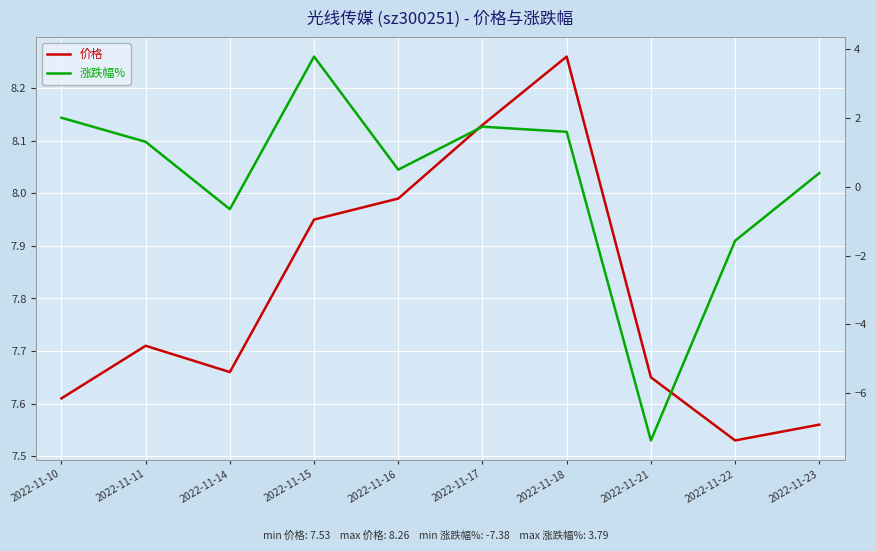

Reading right to left, transcribe all the data shown in this chart.

价格: 2022-11-23=7.6	2022-11-22=7.5	2022-11-21=7.7	2022-11-18=8.3	2022-11-17=8.1	2022-11-16=8.0	2022-11-15=8.0	2022-11-14=7.7	2022-11-11=7.7	2022-11-10=7.6
涨跌幅%: 2022-11-23=0.4	2022-11-22=-1.6	2022-11-21=-7.4	2022-11-18=1.6	2022-11-17=1.8	2022-11-16=0.5	2022-11-15=3.8	2022-11-14=-0.7	2022-11-11=1.3	2022-11-10=2.0